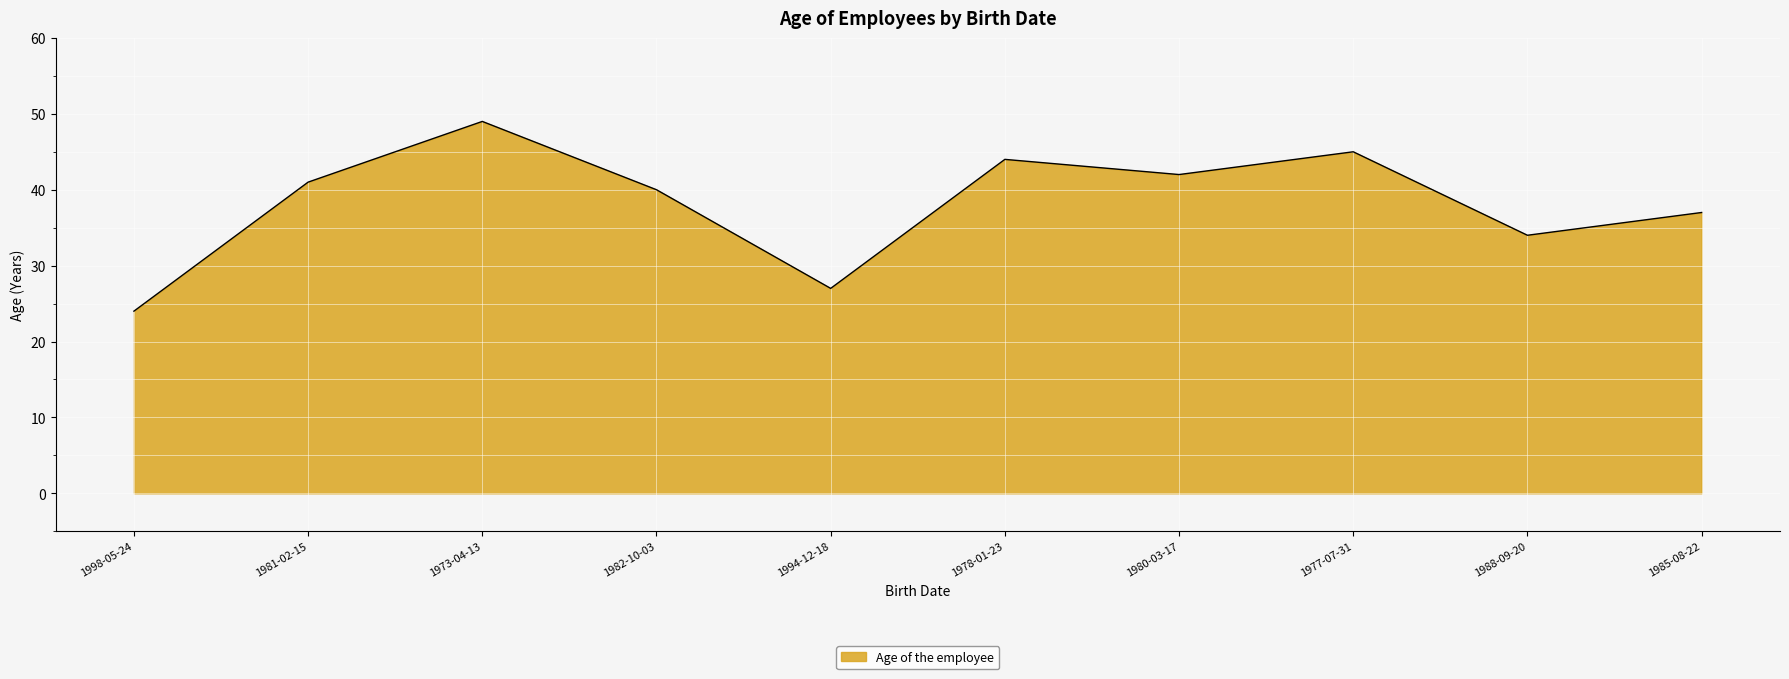

What is the ratio of the value at 1980-03-17 to the value at 1994-12-18?

1.6